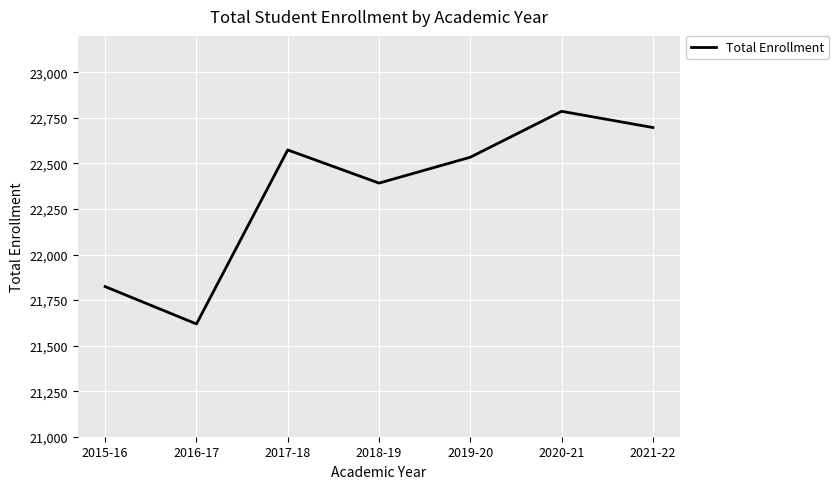

Reading left to right, what are all the values shown in this chart?

21824	21619	22574	22392	22534	22786	22697